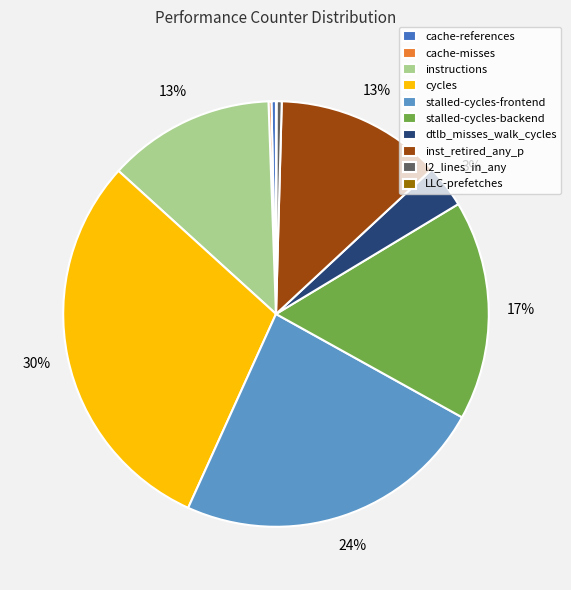

Does any single category account for the majority?

No